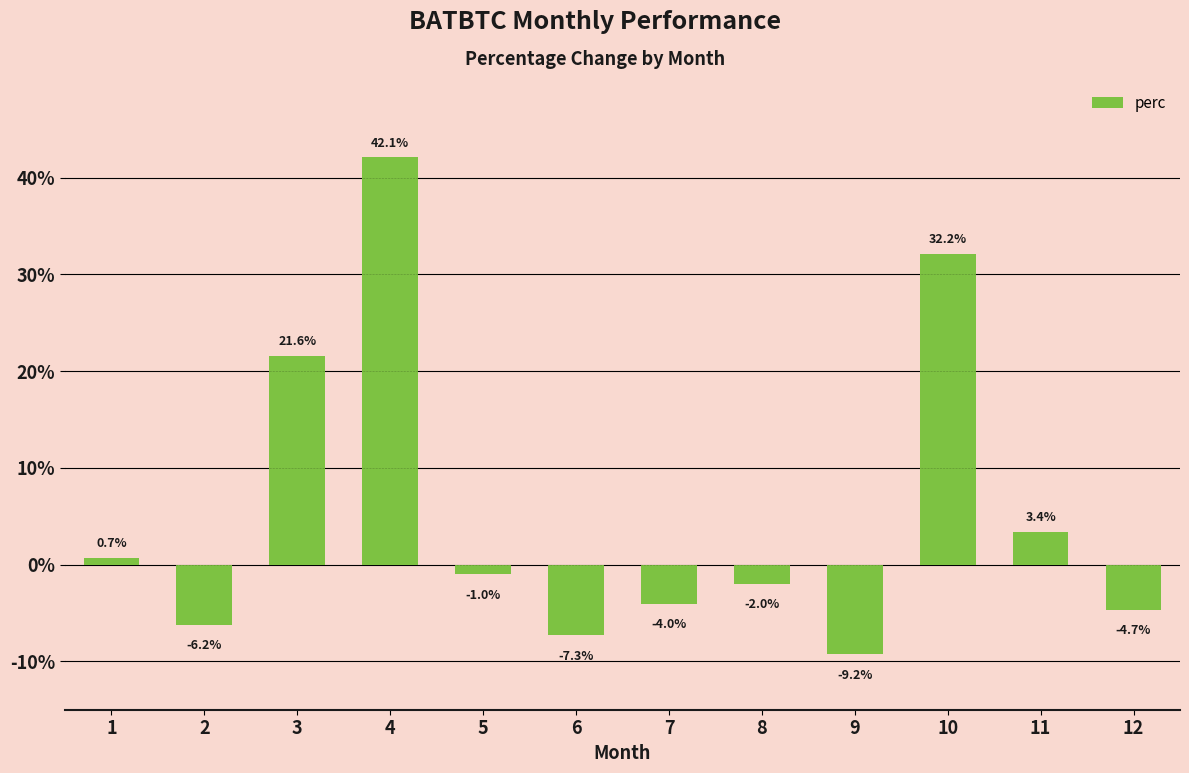

How many categories are shown in the chart?

12